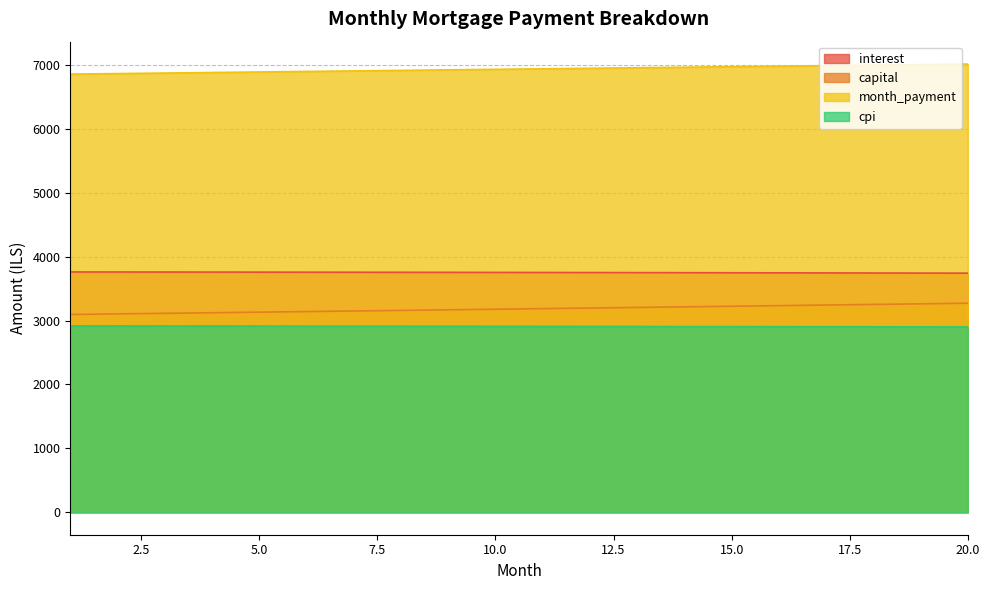

What is the total value across all series at 11?

16788.3